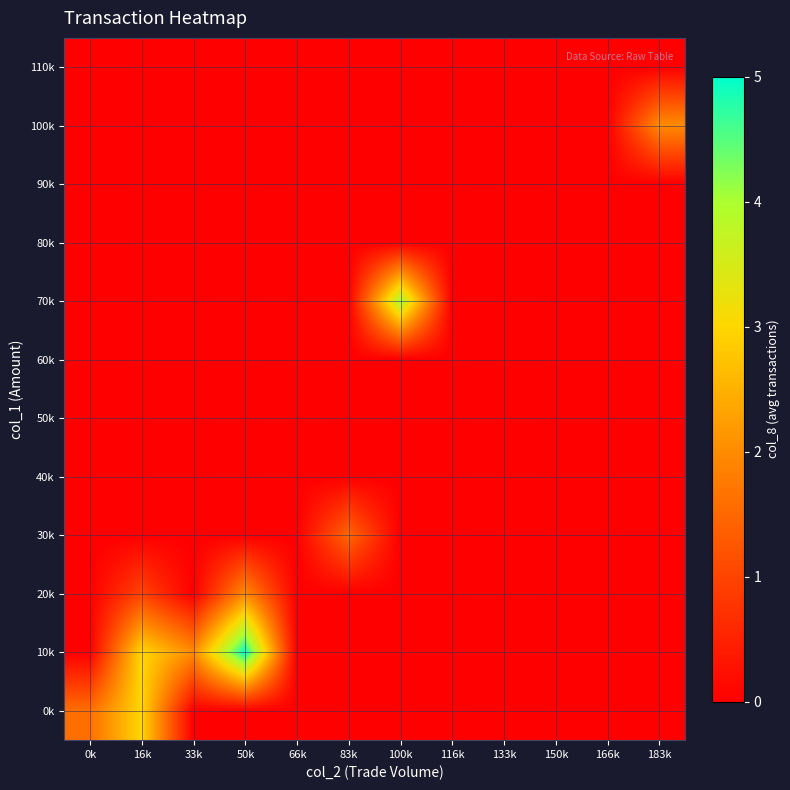

Reading left to right, extract all data points from this chart.

0k: 0k=1.6	16k=3.0	33k=0.0	50k=0.0	66k=0.0	83k=0.0	100k=0.0	116k=0.0	133k=0.0	150k=0.0	166k=0.0	183k=0.0
10k: 0k=0.0	16k=3.0	33k=2.0	50k=5.0	66k=0.0	83k=0.0	100k=0.0	116k=0.0	133k=0.0	150k=0.0	166k=0.0	183k=0.0
20k: 0k=0.0	16k=1.0	33k=0.0	50k=2.0	66k=0.0	83k=0.0	100k=0.0	116k=0.0	133k=0.0	150k=0.0	166k=0.0	183k=0.0
30k: 0k=0.0	16k=0.0	33k=0.0	50k=0.0	66k=0.0	83k=1.5	100k=0.0	116k=0.0	133k=0.0	150k=0.0	166k=0.0	183k=0.0
40k: 0k=0.0	16k=0.0	33k=0.0	50k=0.0	66k=0.0	83k=0.0	100k=0.0	116k=0.0	133k=0.0	150k=0.0	166k=0.0	183k=0.0
50k: 0k=0.0	16k=0.0	33k=0.0	50k=0.0	66k=0.0	83k=0.0	100k=0.0	116k=0.0	133k=0.0	150k=0.0	166k=0.0	183k=0.0
60k: 0k=0.0	16k=0.0	33k=0.0	50k=0.0	66k=0.0	83k=0.0	100k=0.0	116k=0.0	133k=0.0	150k=0.0	166k=0.0	183k=0.0
70k: 0k=0.0	16k=0.0	33k=0.0	50k=0.0	66k=0.0	83k=0.0	100k=4.0	116k=0.0	133k=0.0	150k=0.0	166k=0.0	183k=0.0
80k: 0k=0.0	16k=0.0	33k=0.0	50k=0.0	66k=0.0	83k=0.0	100k=0.0	116k=0.0	133k=0.0	150k=0.0	166k=0.0	183k=0.0
90k: 0k=0.0	16k=0.0	33k=0.0	50k=0.0	66k=0.0	83k=0.0	100k=0.0	116k=0.0	133k=0.0	150k=0.0	166k=0.0	183k=0.0
100k: 0k=0.0	16k=0.0	33k=0.0	50k=0.0	66k=0.0	83k=0.0	100k=0.0	116k=0.0	133k=0.0	150k=0.0	166k=0.0	183k=2.0
110k: 0k=0.0	16k=0.0	33k=0.0	50k=0.0	66k=0.0	83k=0.0	100k=0.0	116k=0.0	133k=0.0	150k=0.0	166k=0.0	183k=0.0